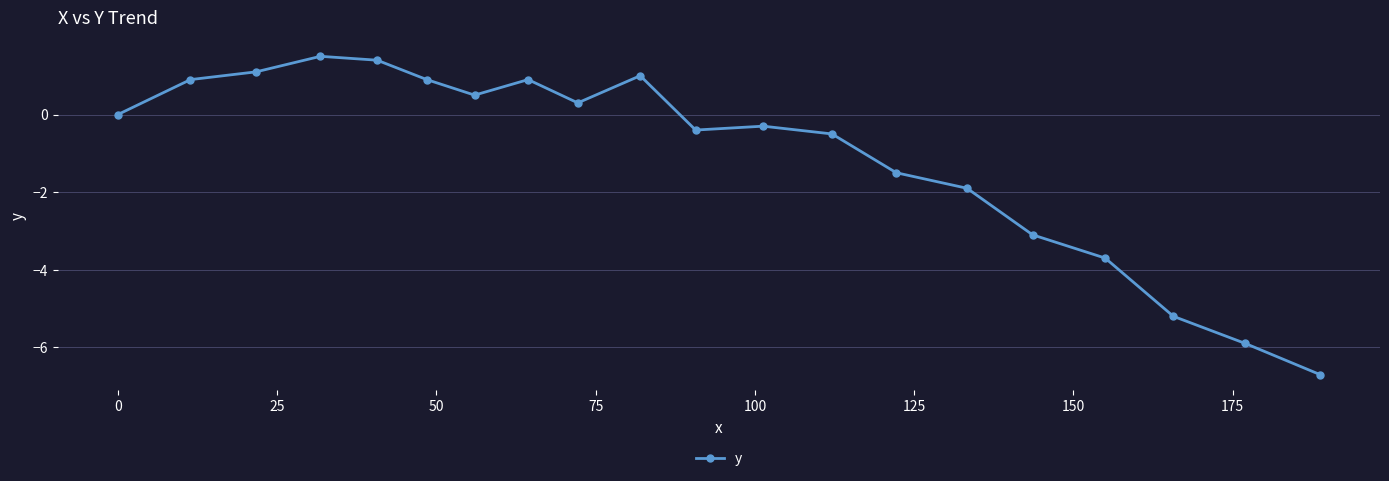

Reading left to right, list all the values displayed in this chart.

0.0	0.9	1.1	1.5	1.4	0.9	0.5	0.9	0.3	1.0	-0.4	-0.3	-0.5	-1.5	-1.9	-3.1	-3.7	-5.2	-5.9	-6.7